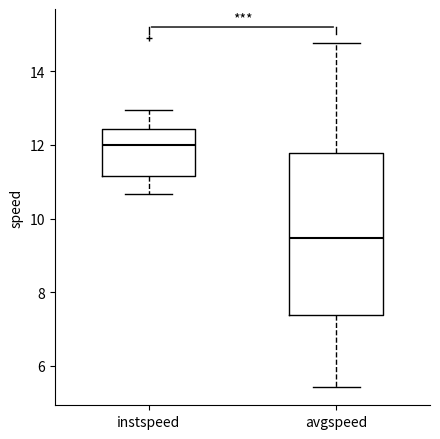

Where is the lower edge of the box for avgspeed on the y-axis? The values are not printed on the chart, so give them approximately, as read against the axis.

7.4